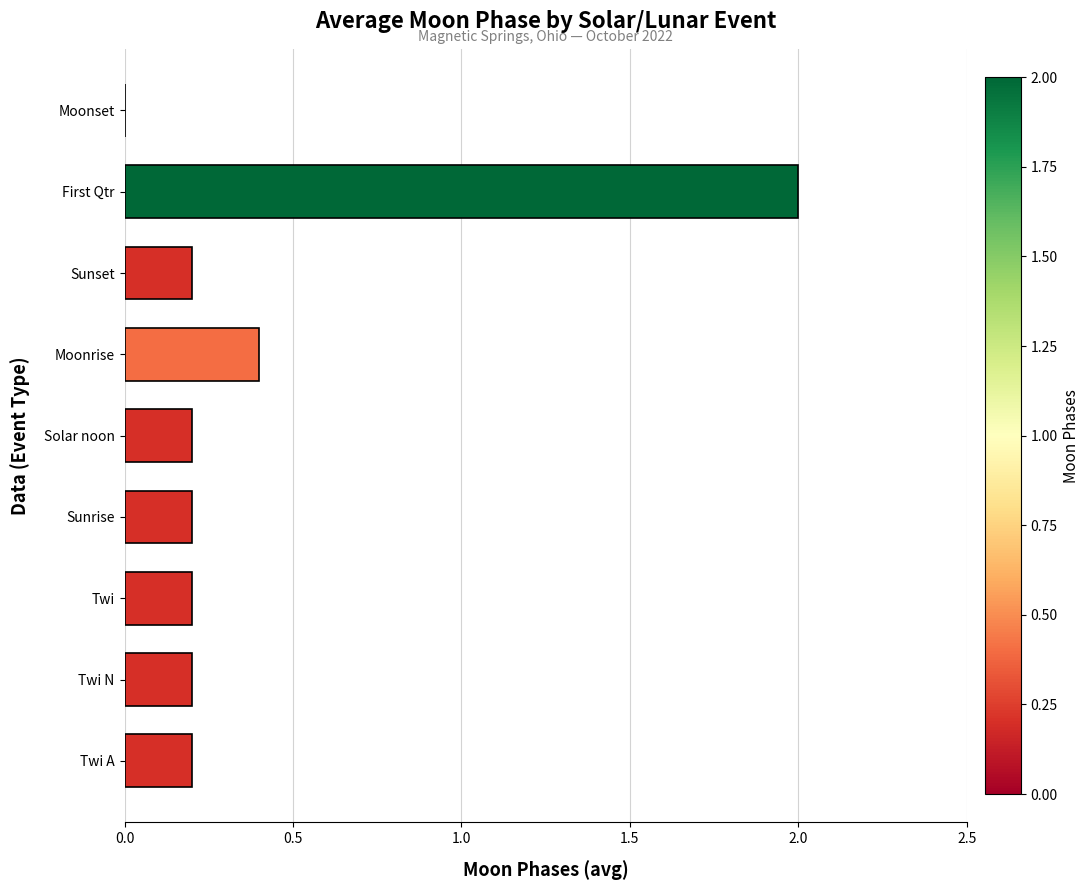

True or false: the data shows 0.2 at Sunrise.

True